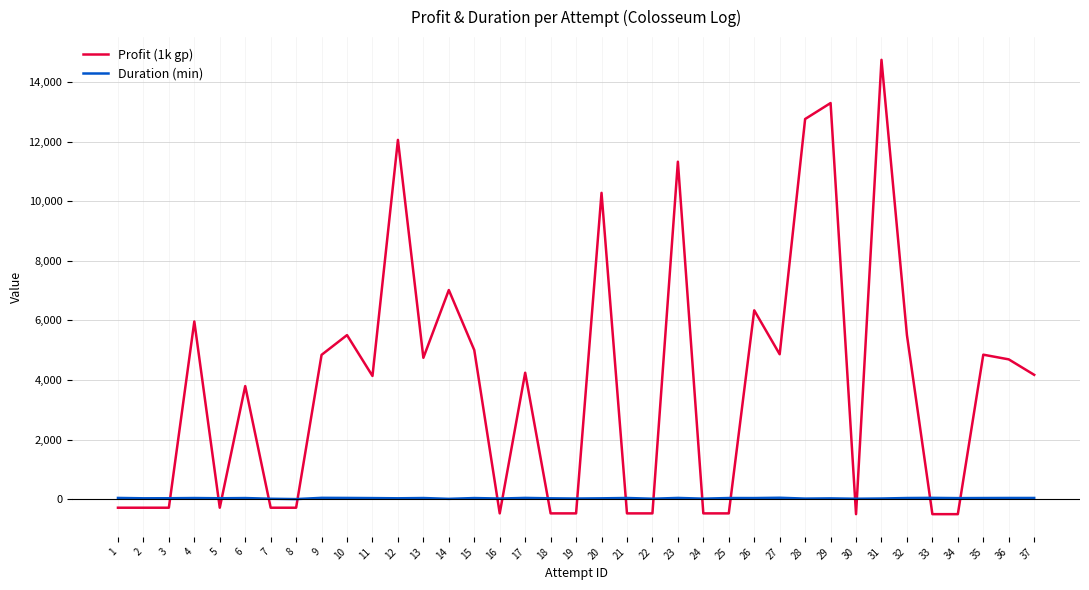

List the series in order of their peak value, highest first.

Profit (1k gp), Duration (min)